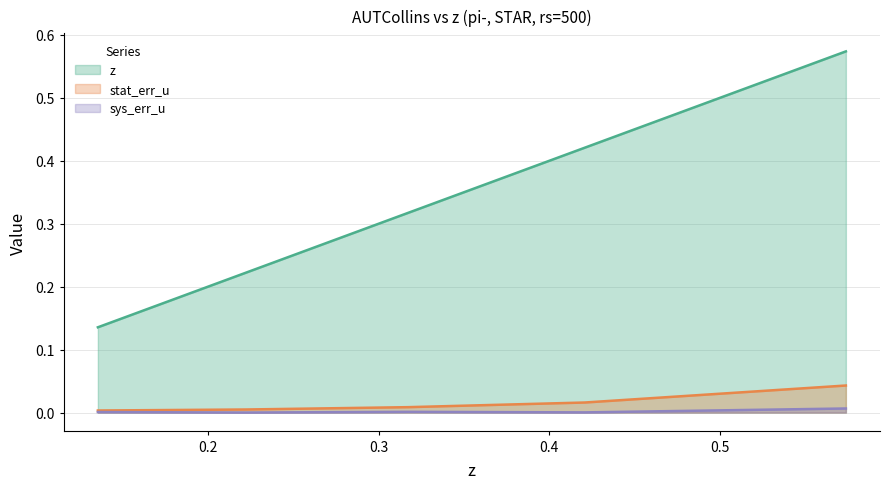

Is the value of sys_err_u at 0.4208 greater than the value of z at 0.3171?

No